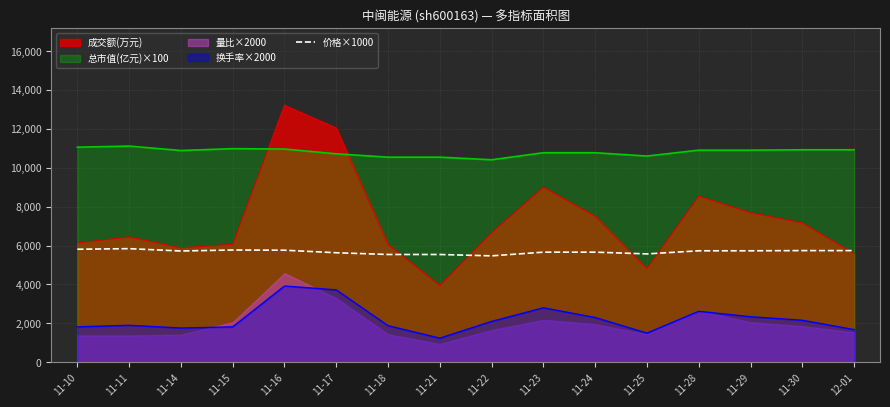

How many values are below 5730?

8